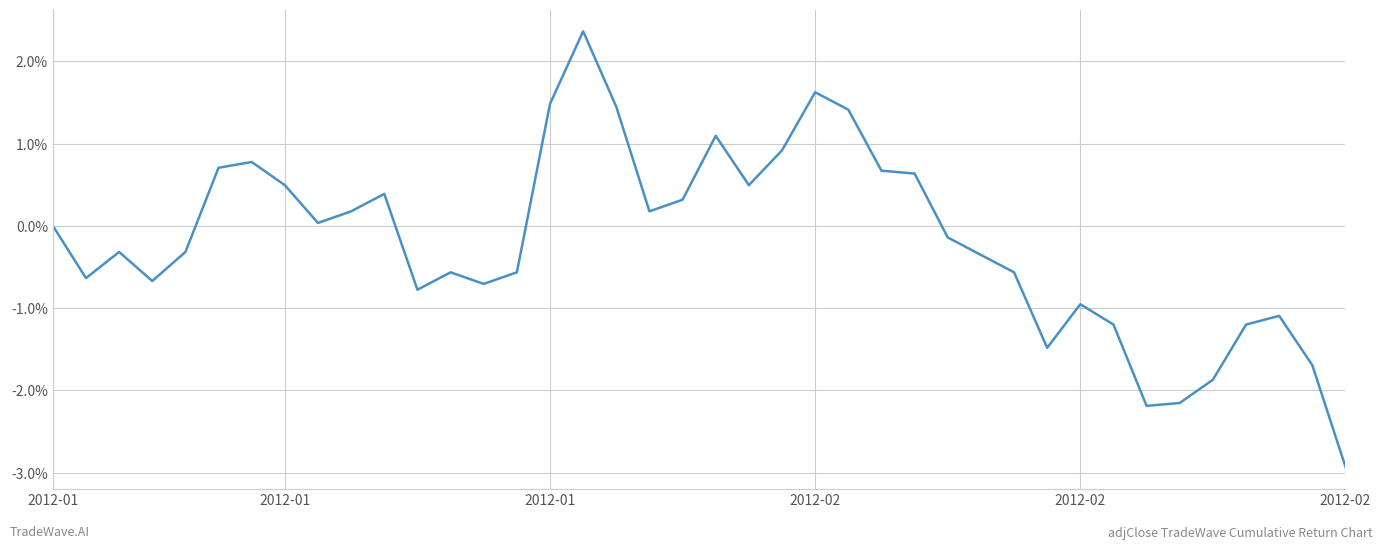

Does the chart display data point markers on the line(s)?

No